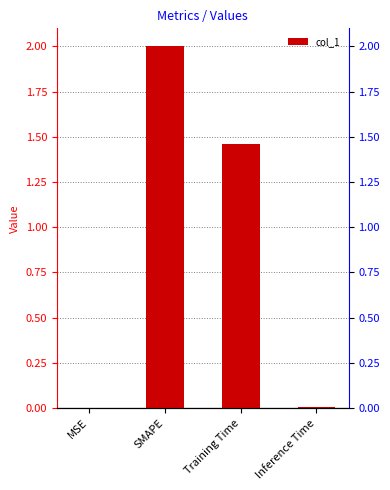

What is the difference between the second highest and second lowest values?

1.5